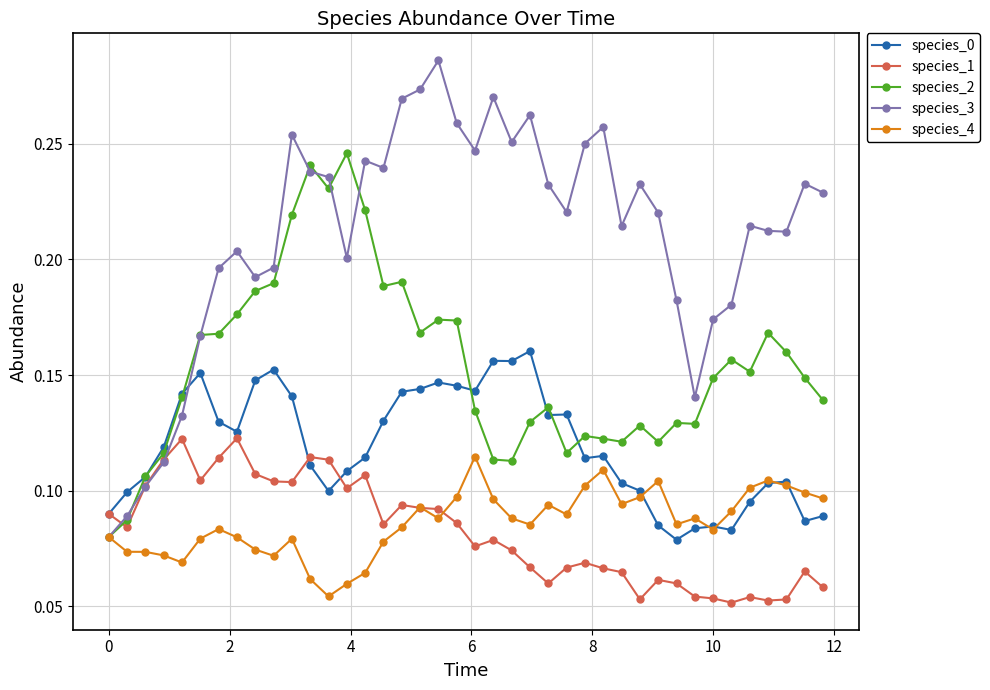

Which series has the largest range (max minus min)?

species_3